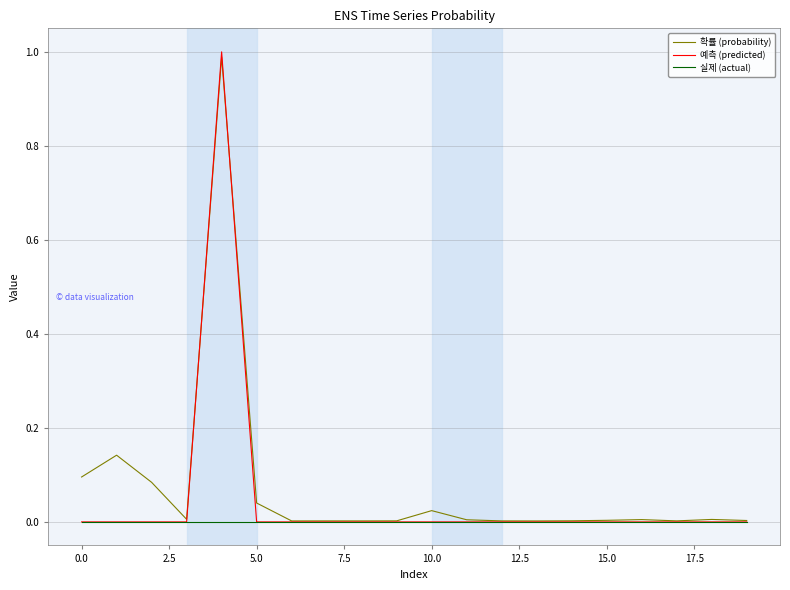

Which series has the widest spread of values?

예측 (predicted)